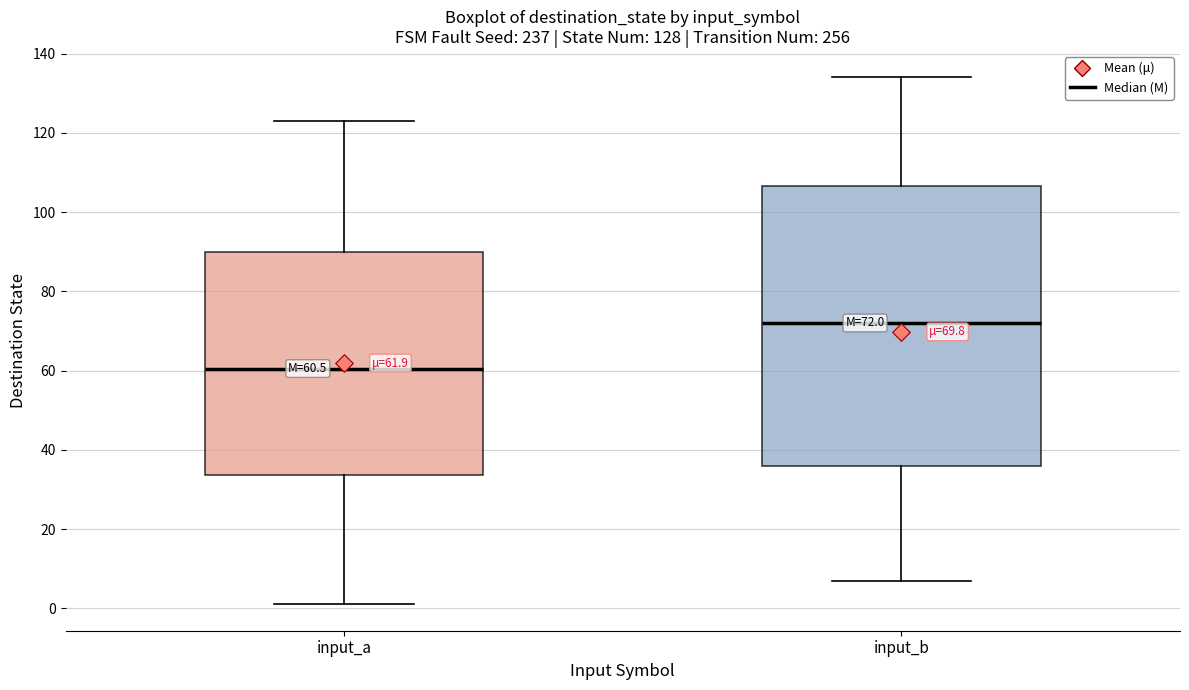

Which box's median line is the lowest?

input_a